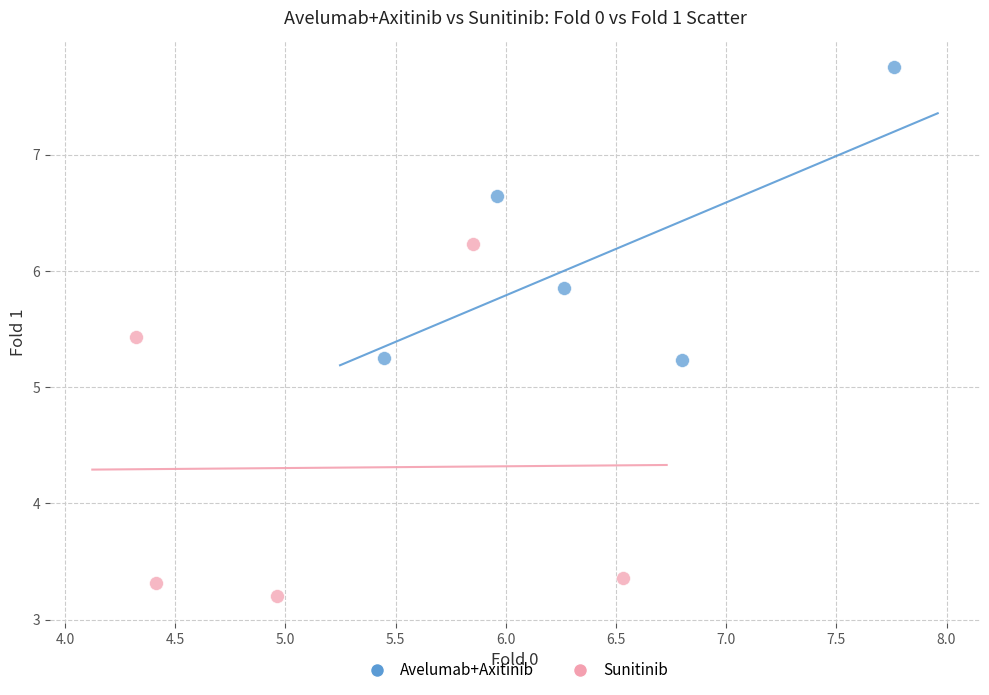

Which series has the largest Y range (max minus min)?

Sunitinib